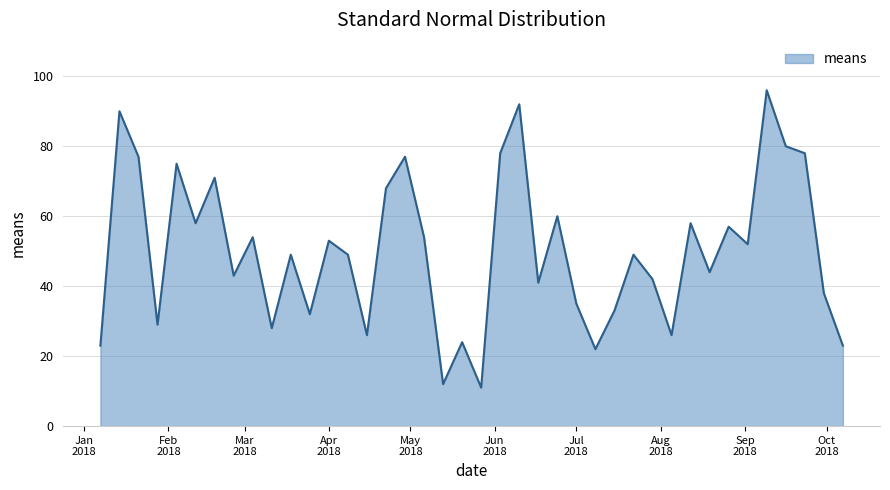

What is the smallest value displayed?

11